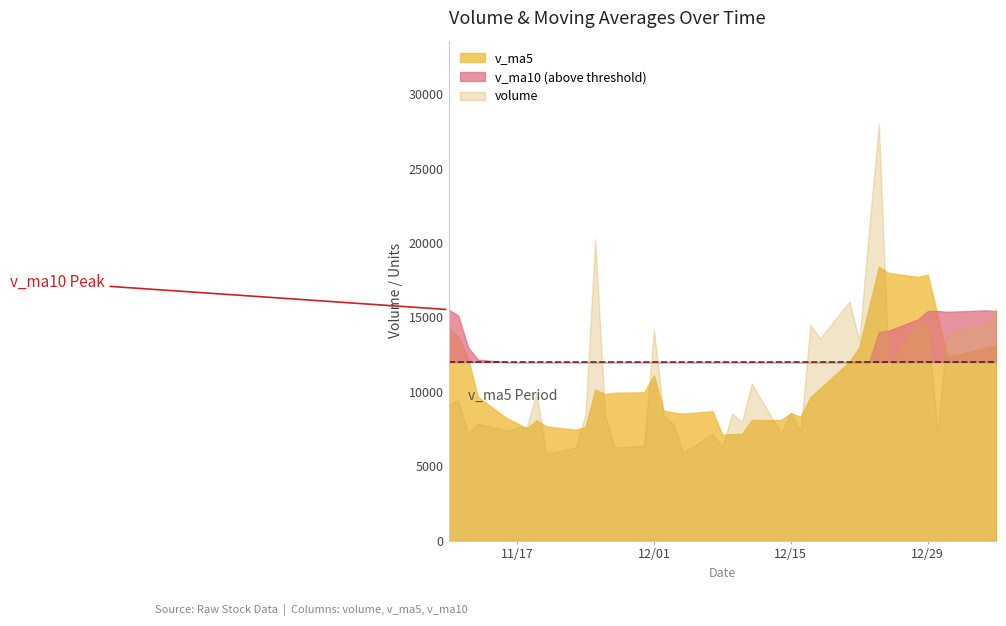

Is the value of volume at 34 greater than the value of v_ma10 at 7?

No